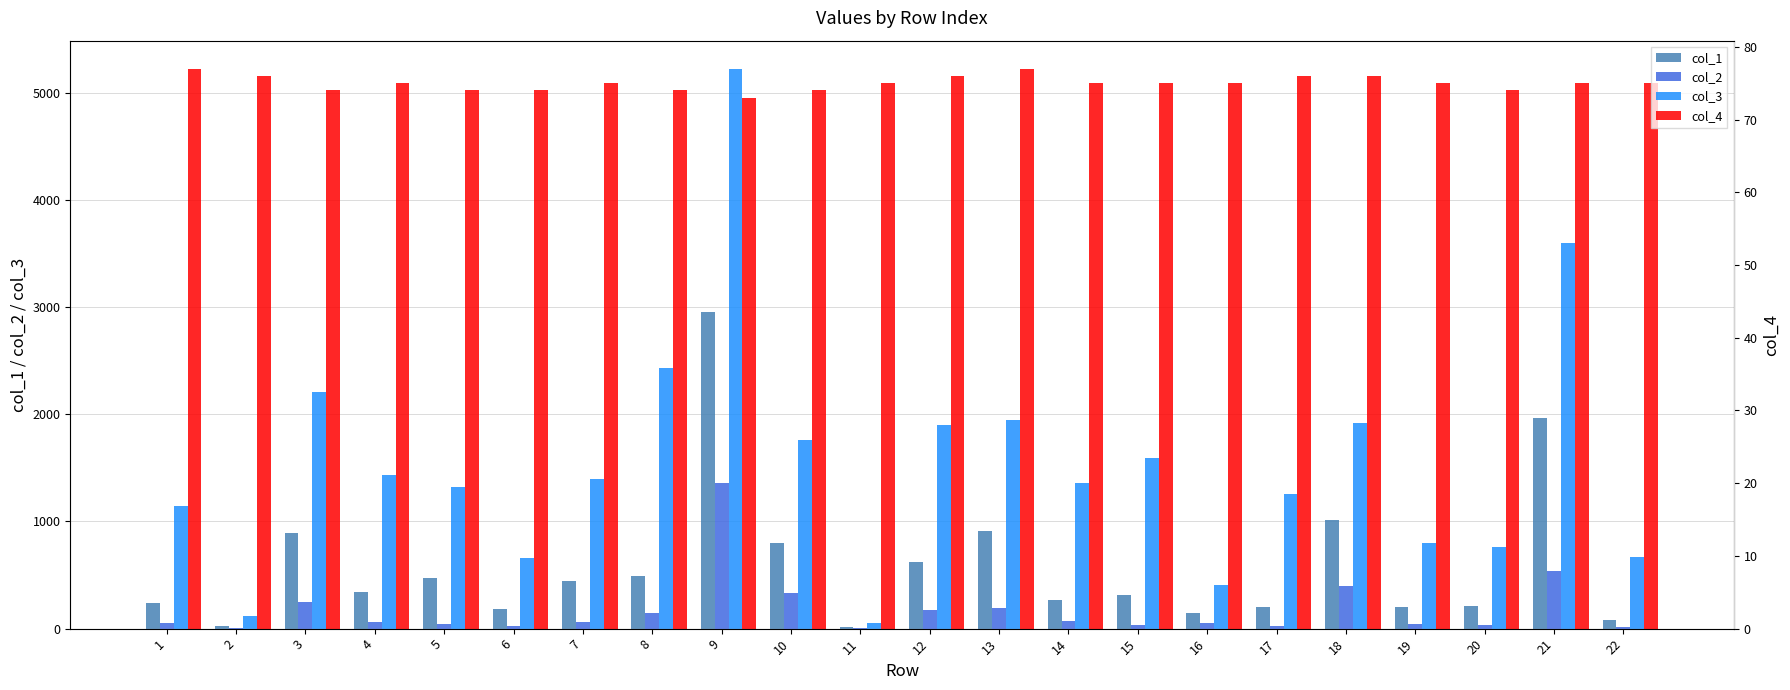

The value of col_3 at 10 is 2605.3. True or false?

False